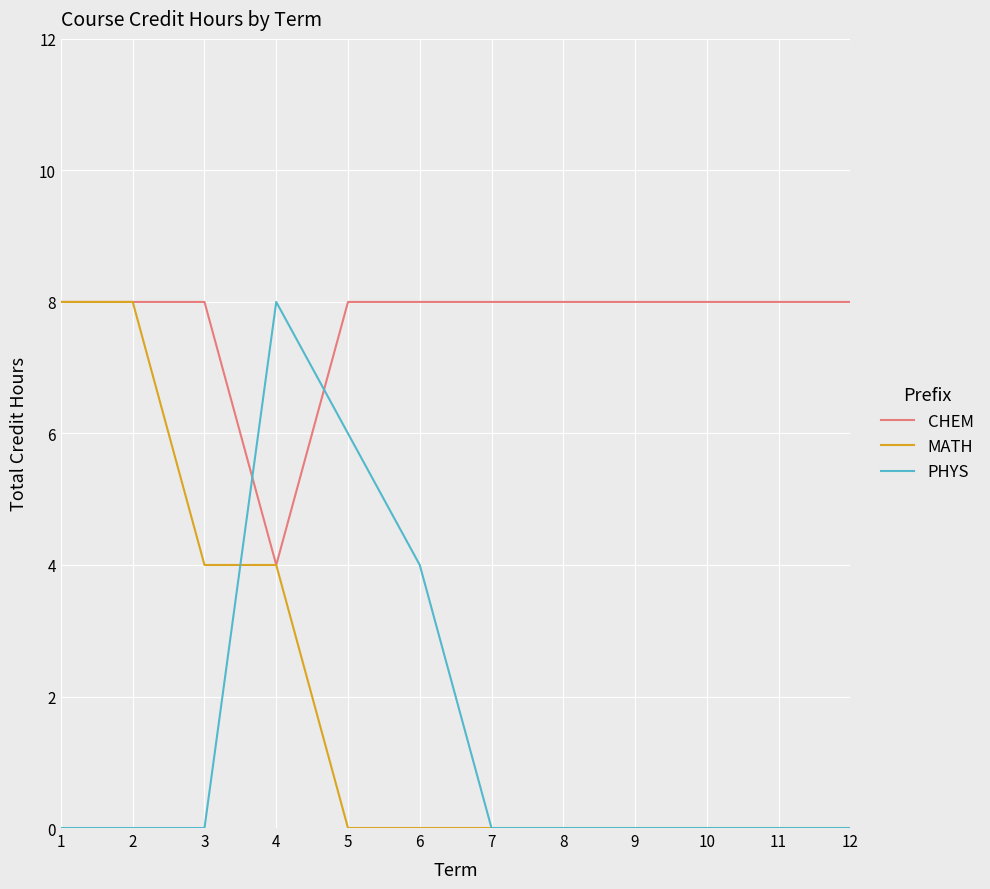

Which series changed the most between 5 and 9?

PHYS